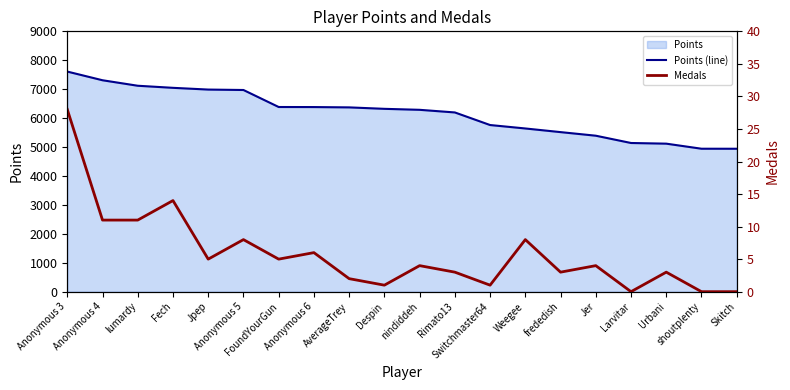

Reading left to right, list all the values displayed in this chart.

Points (line): Anonymous 3=7609	Anonymous 4=7309	lumardy=7119	Fech=7047	Jpep=6987	Anonymous 5=6972	FoundYourGun=6384	Anonymous 6=6382	AverageTrey=6371	Despin=6321	nindiddeh=6287	Rimato13=6196	Switchmaster64=5761	Weegee=5642	frededish=5516	Jer=5392	Larvitar=5140	Urbani=5117	shoutplenty=4942	Skitch=4941
Medals: Anonymous 3=28	Anonymous 4=11	lumardy=11	Fech=14	Jpep=5	Anonymous 5=8	FoundYourGun=5	Anonymous 6=6	AverageTrey=2	Despin=1	nindiddeh=4	Rimato13=3	Switchmaster64=1	Weegee=8	frededish=3	Jer=4	Larvitar=0	Urbani=3	shoutplenty=0	Skitch=0